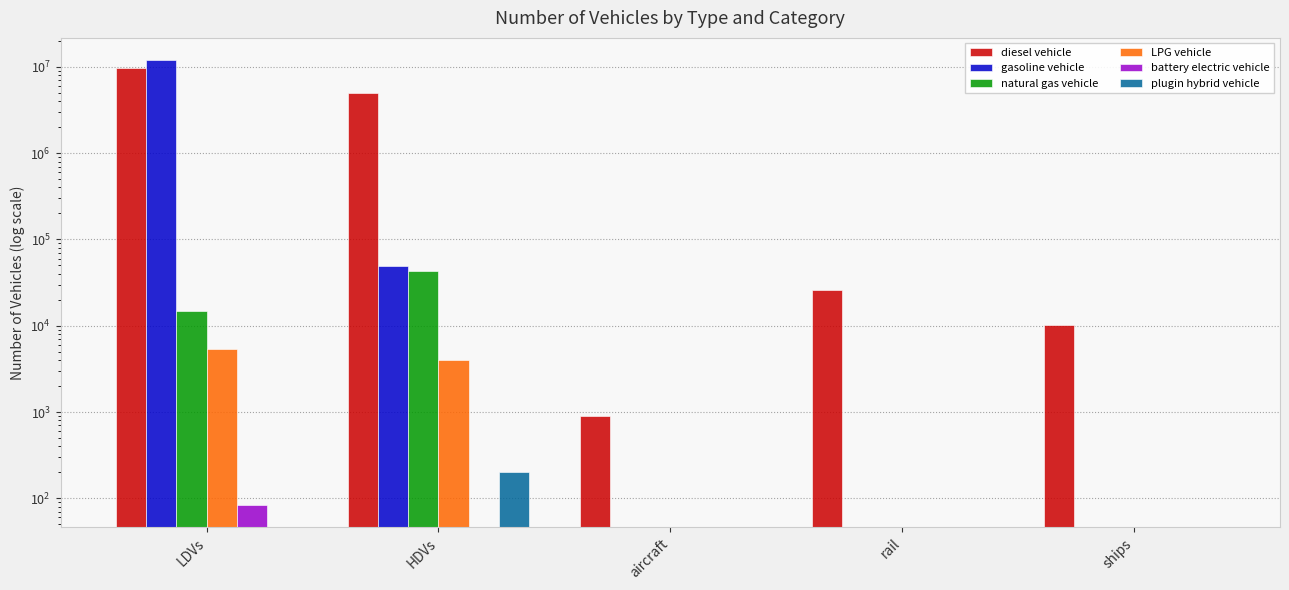

The LPG vehicle series shows 6871.6 at HDVs. True or false?

False